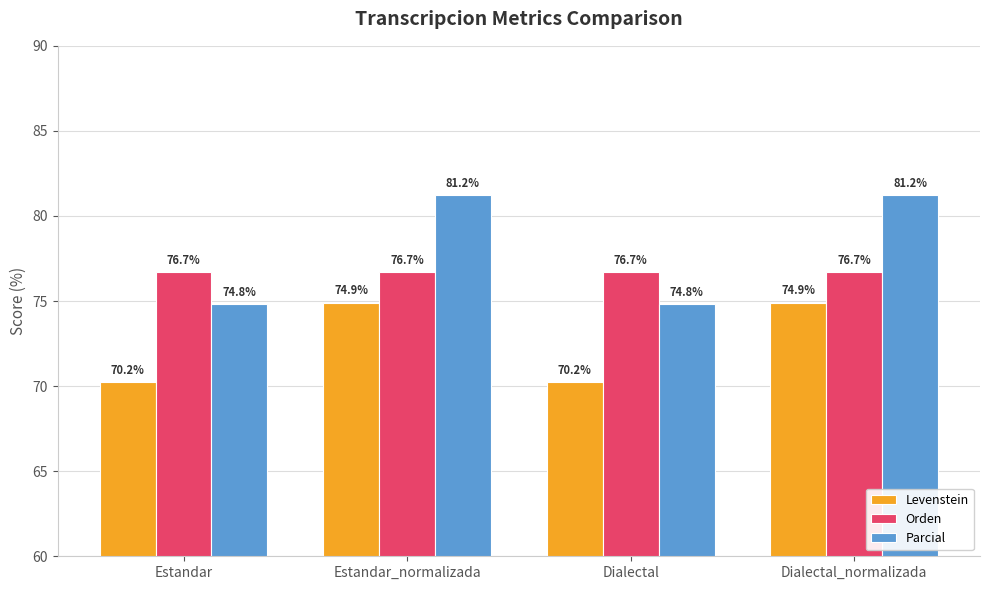

How many groups of bars are there?

4